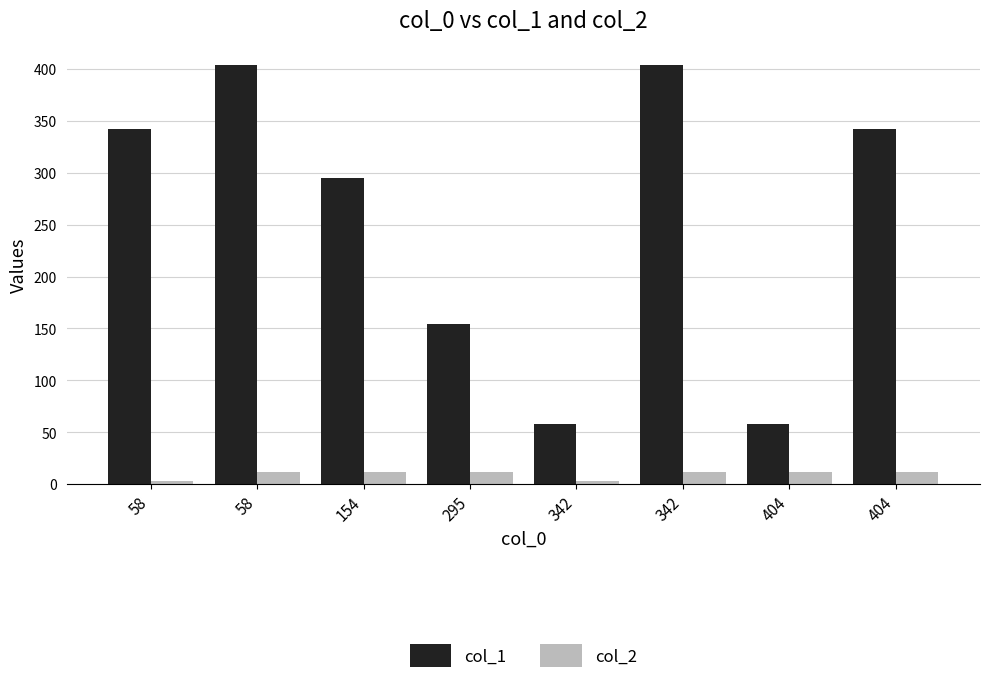

How many data points in col_1 are less than 342?

4